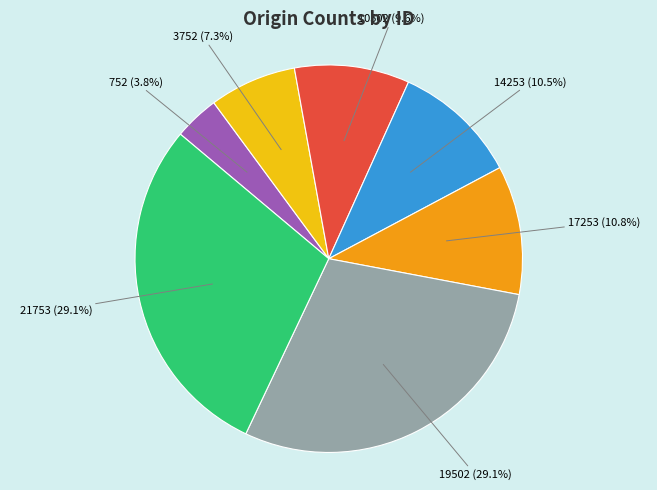

Is there any slice that represents more than half of the pie?

No